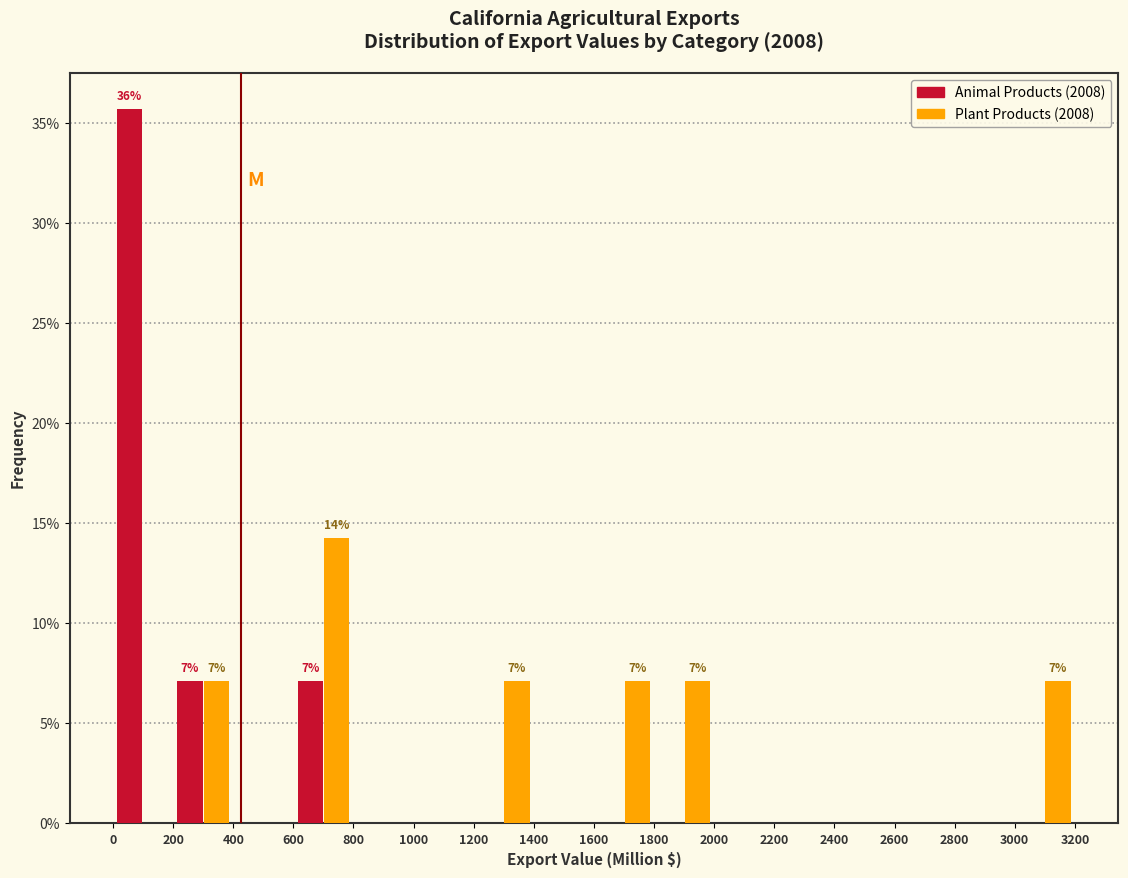

In the Plant Products (2008) series, which range on the x-axis has the tallest bar?

600 to 800